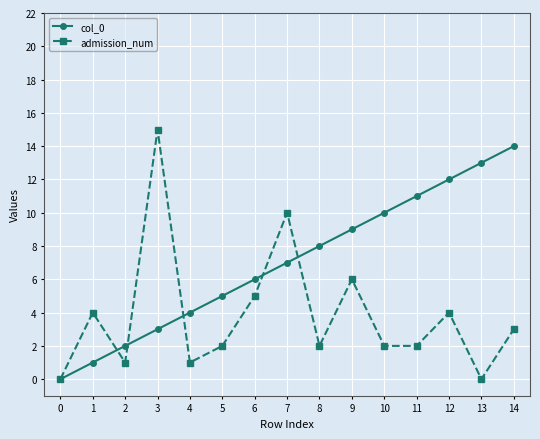

Count the number of categories in the chart.

15